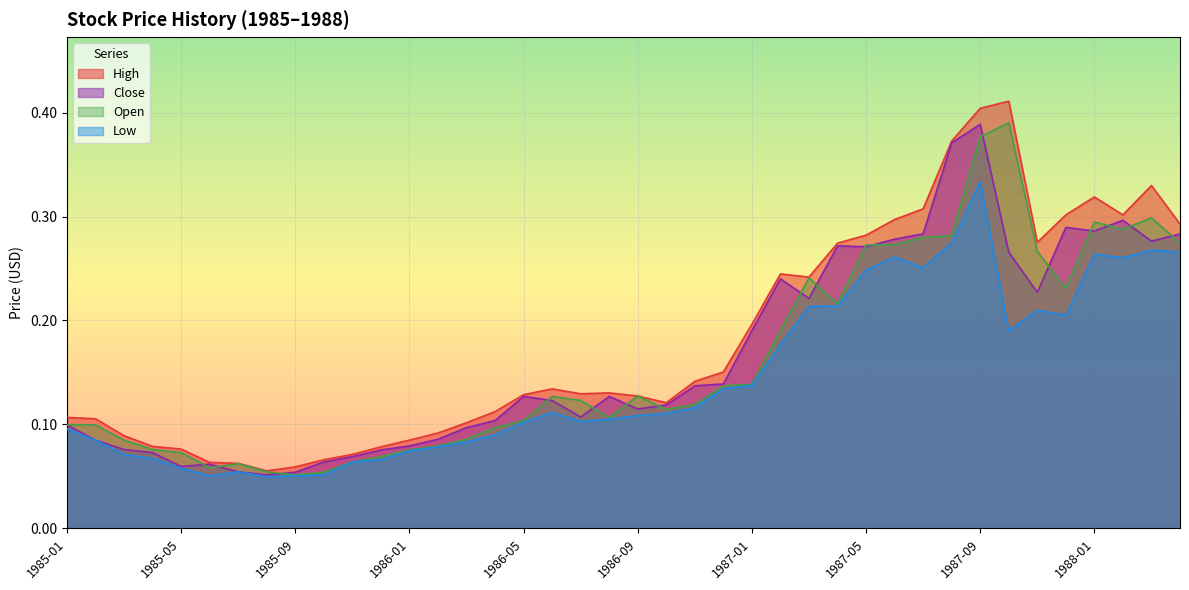

The Close series shows 0.6 at 1987-08. True or false?

False